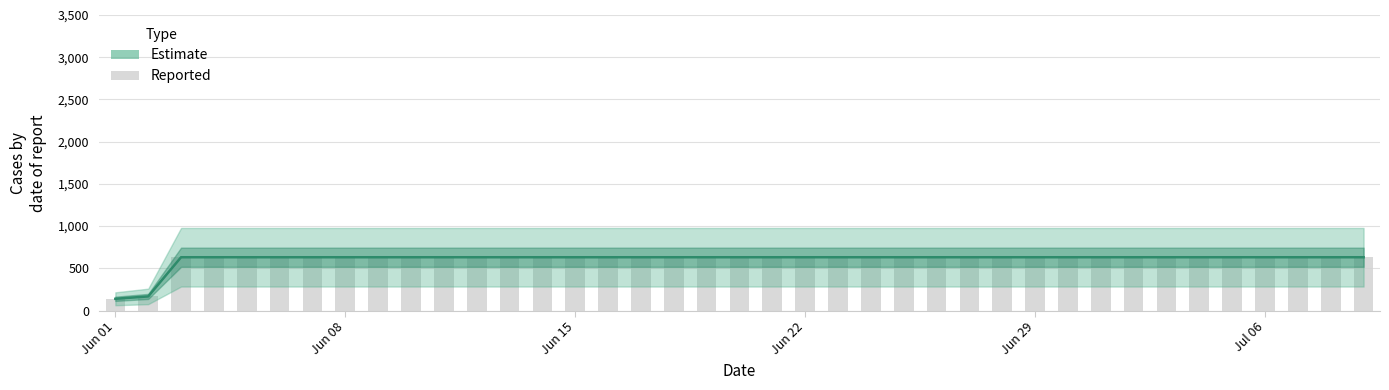

How many data points does each series have?

39